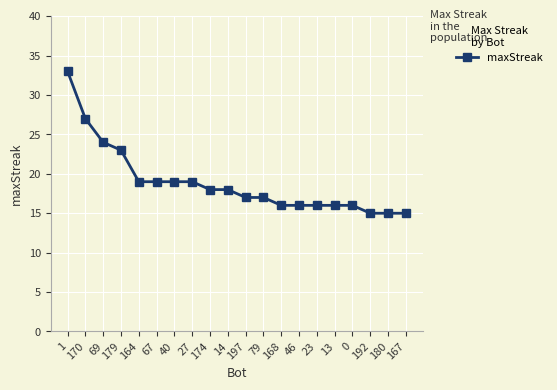

What is the greatest value displayed?

33